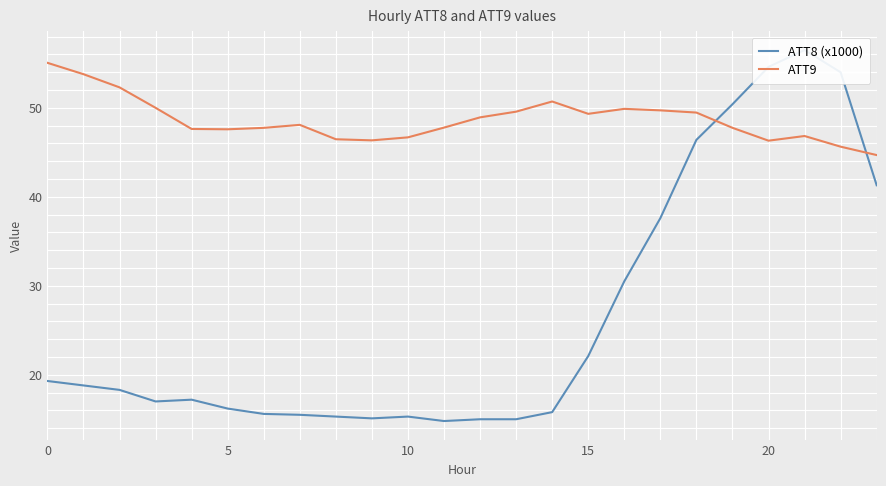

How many data points in ATT8 (x1000) are above 18?

12